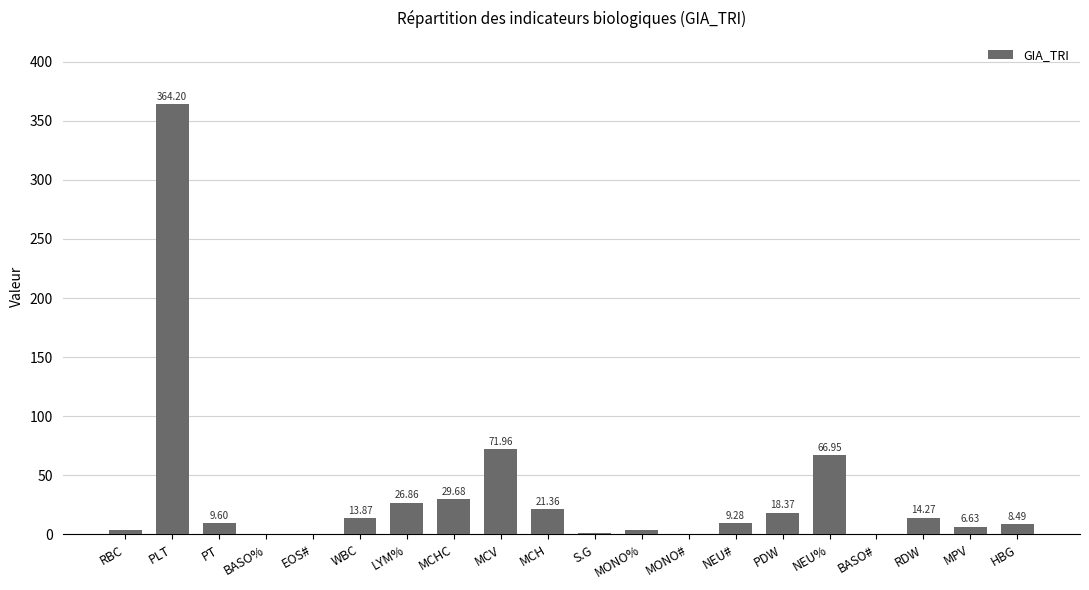

Which has a higher value, MONO% or MONO#?

MONO%